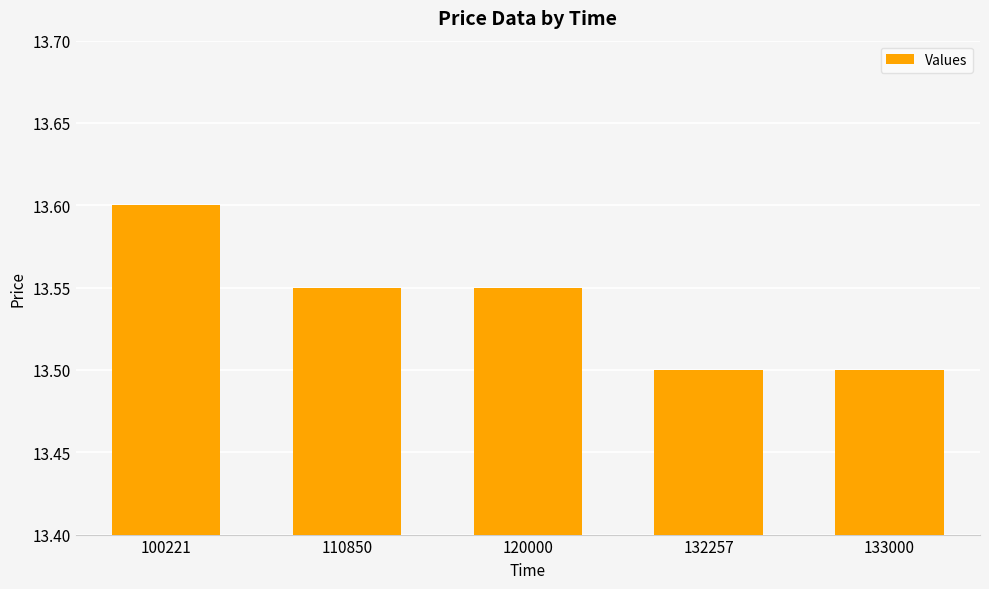

What is the ratio of the value at 133000 to the value at 132257?

1.0